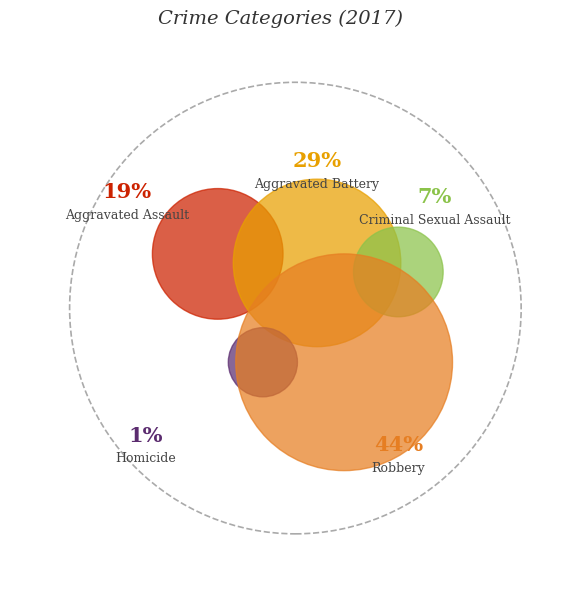

Is it true that Aggravated Battery is 29% of the pie?

True